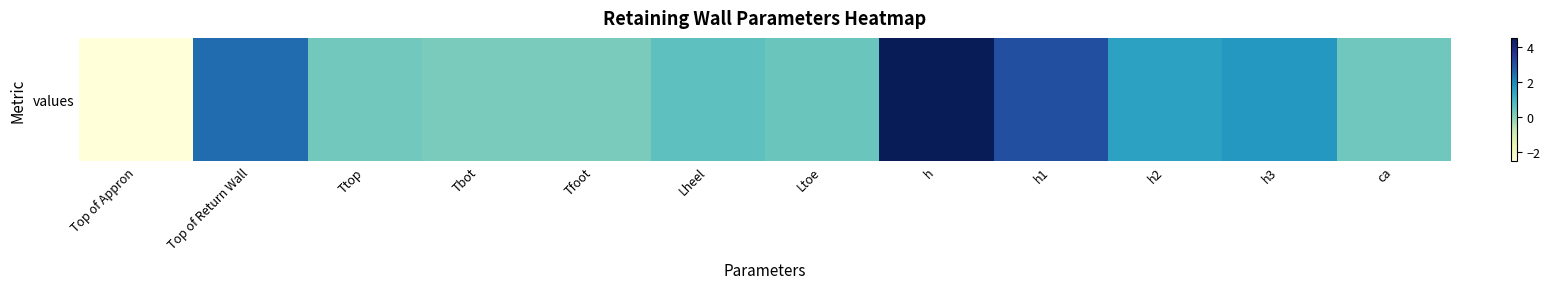

What is the difference between the values at ca and h?

4.2